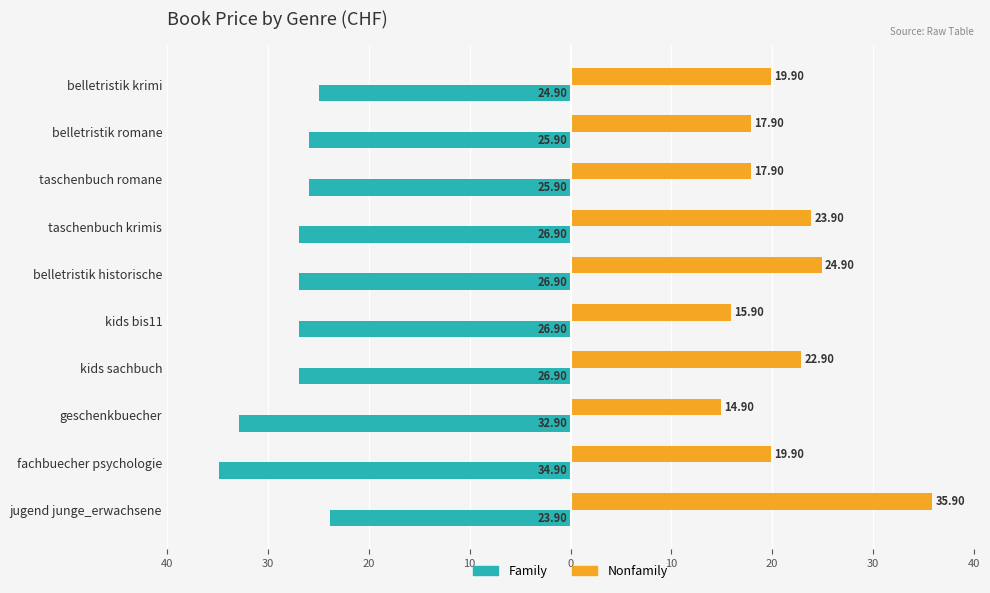

Are the bars horizontal?

Yes